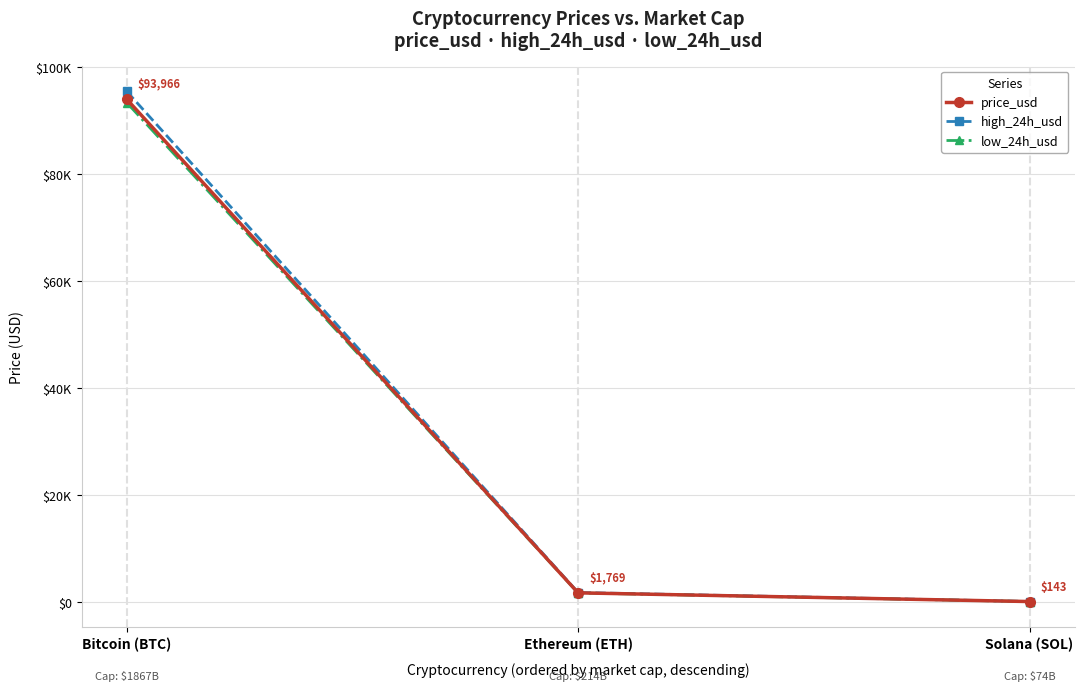

Where is high_24h_usd nearest to the value 47796?

Ethereum (ETH)